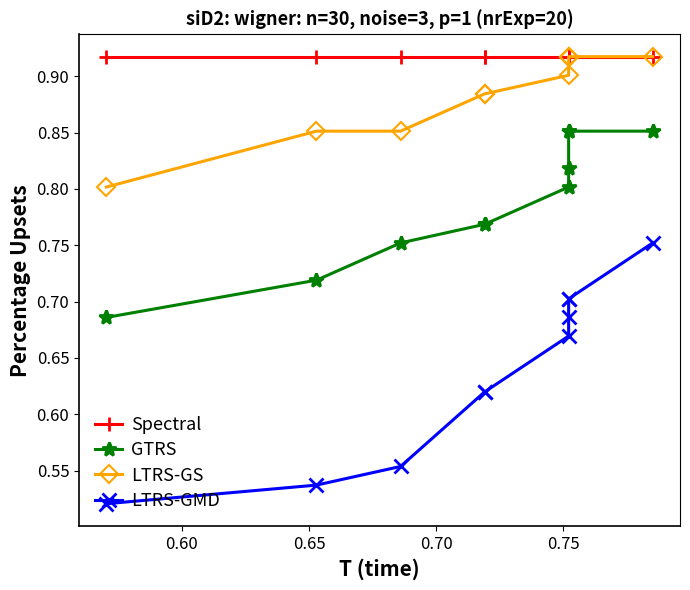

True or false: GTRS and LTRS-GS intersect in this chart.

False